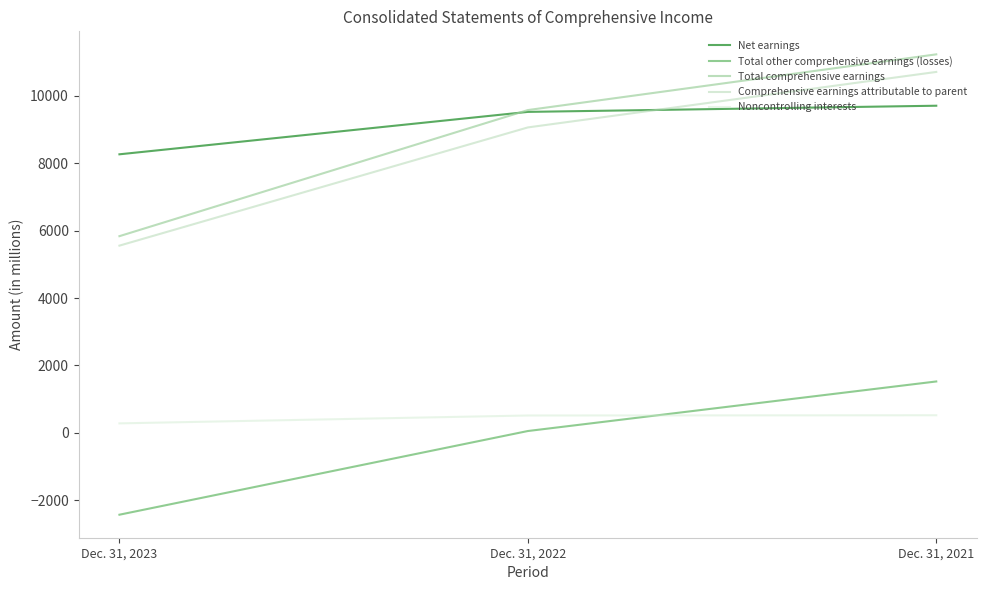

What is the minimum value for Comprehensive earnings attributable to parent?

5557